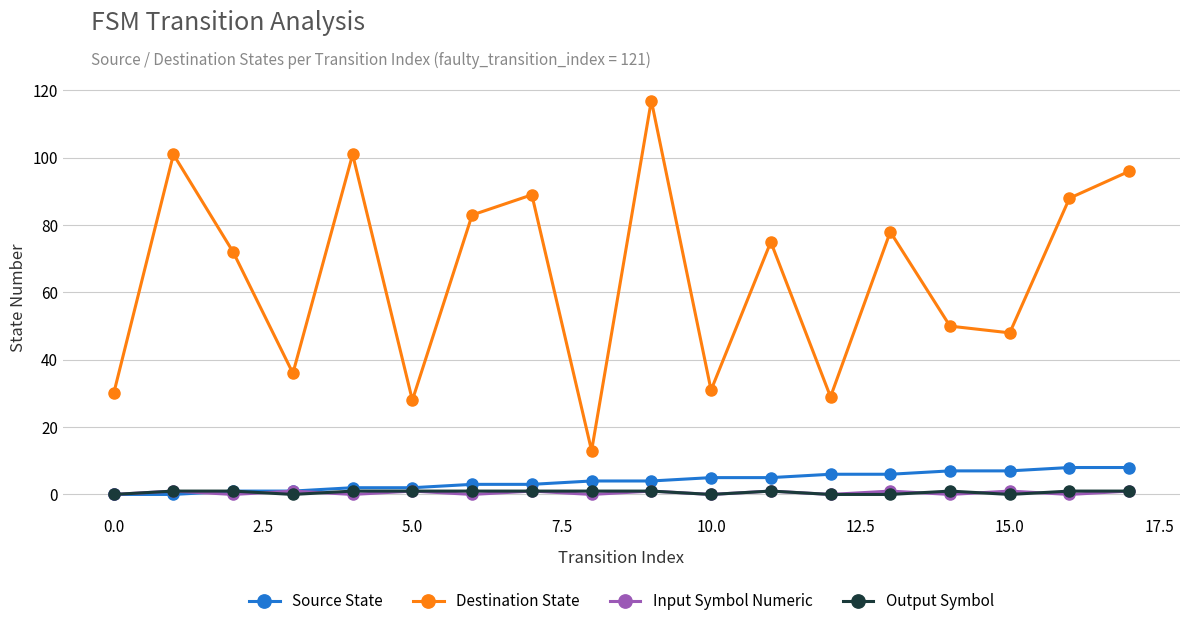

How many data points does each series have?

18